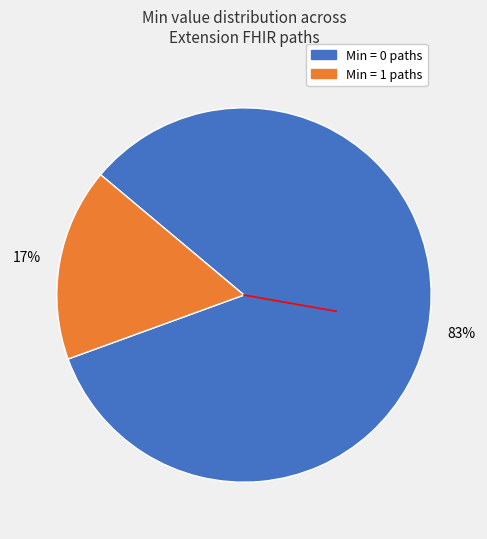

To the nearest percent, what is the average slice percentage?

50%